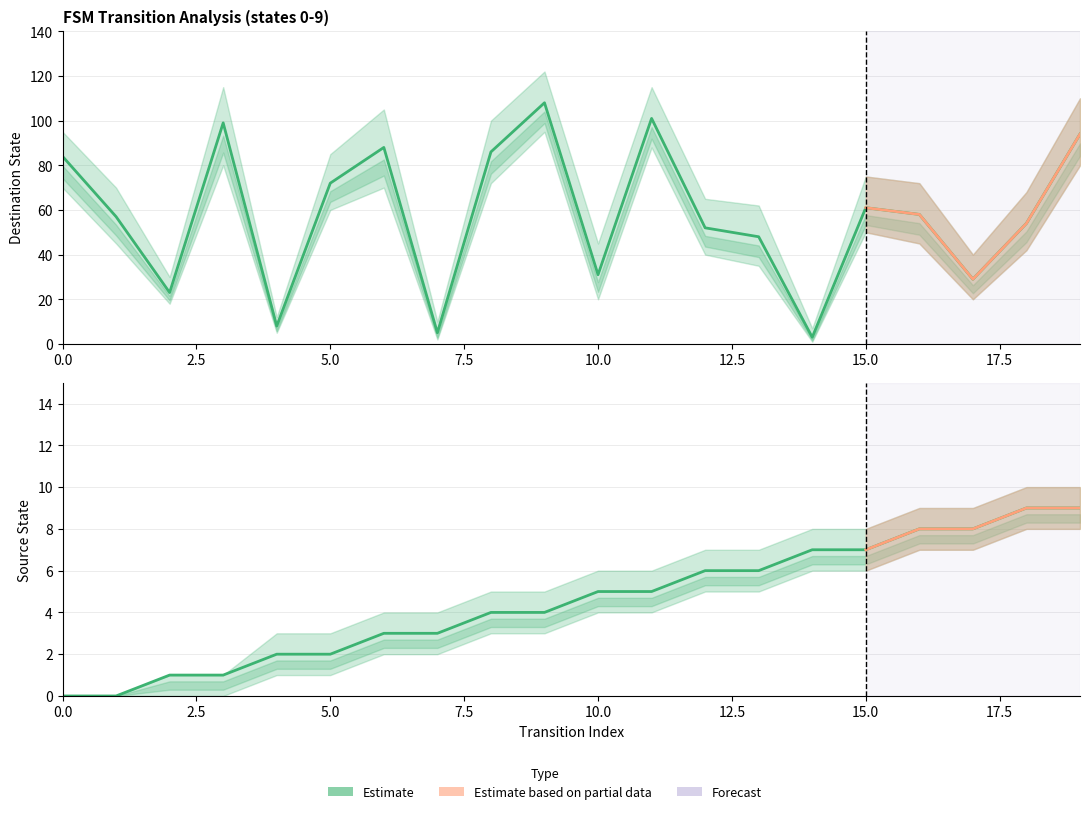

Is this an area chart (filled region under the line)?

No